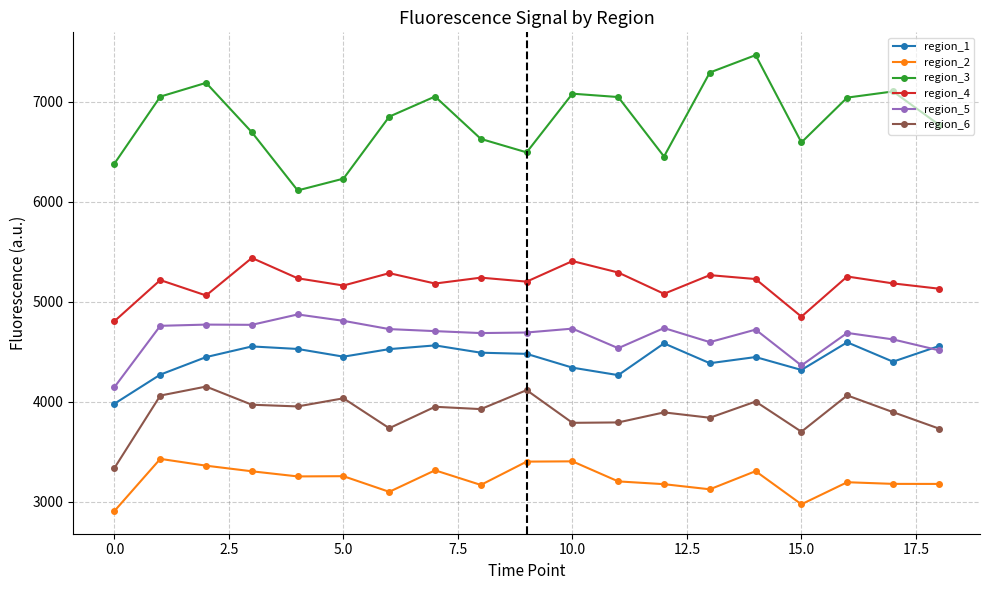

Does the chart have visible grid lines?

Yes